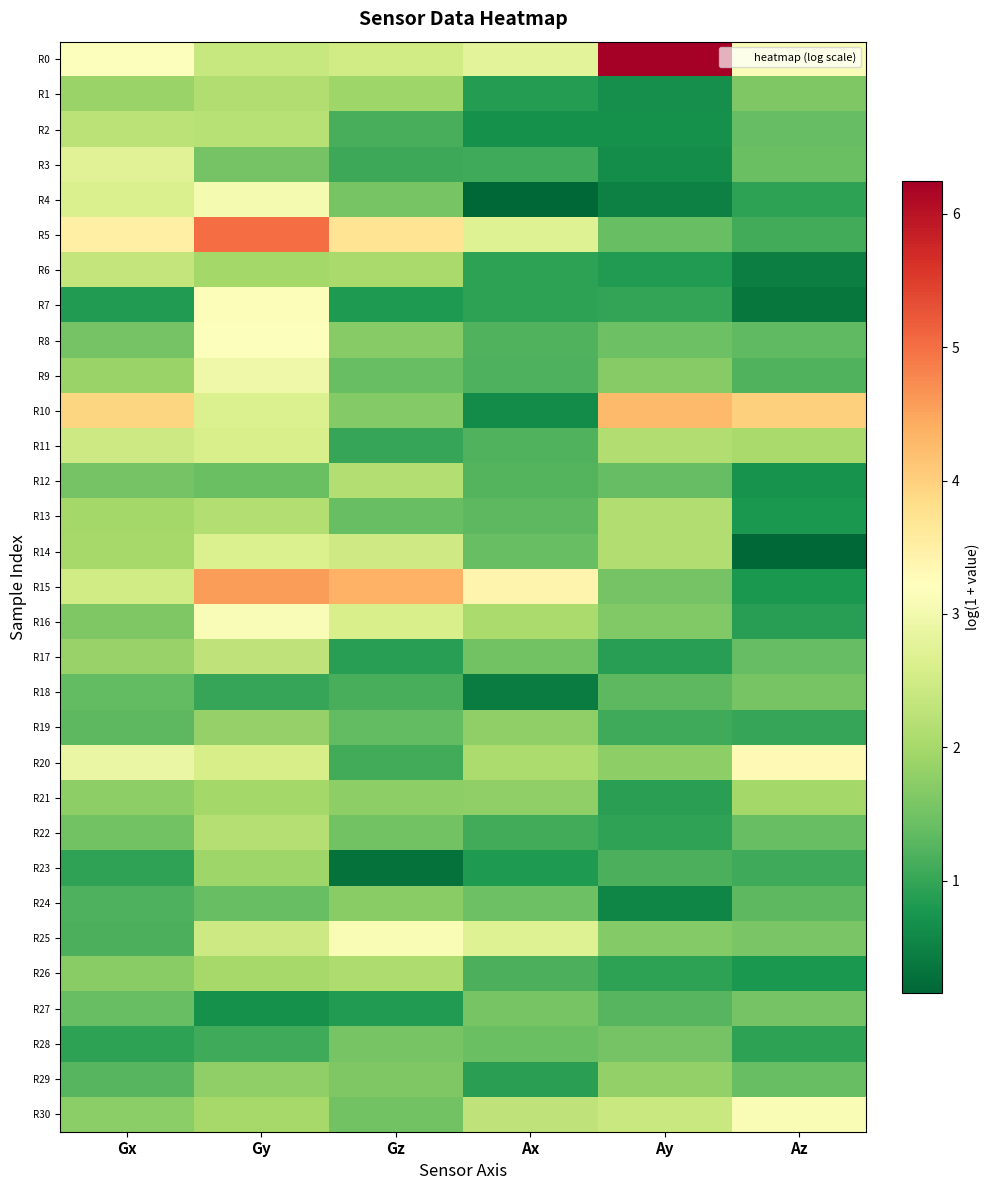

Rank the series at Gz from lowest to highest value.

R23, R7, R27, R17, R11, R3, R20, R18, R2, R19, R9, R13, R30, R22, R4, R28, R29, R10, R8, R24, R21, R1, R6, R26, R12, R14, R0, R16, R25, R5, R15